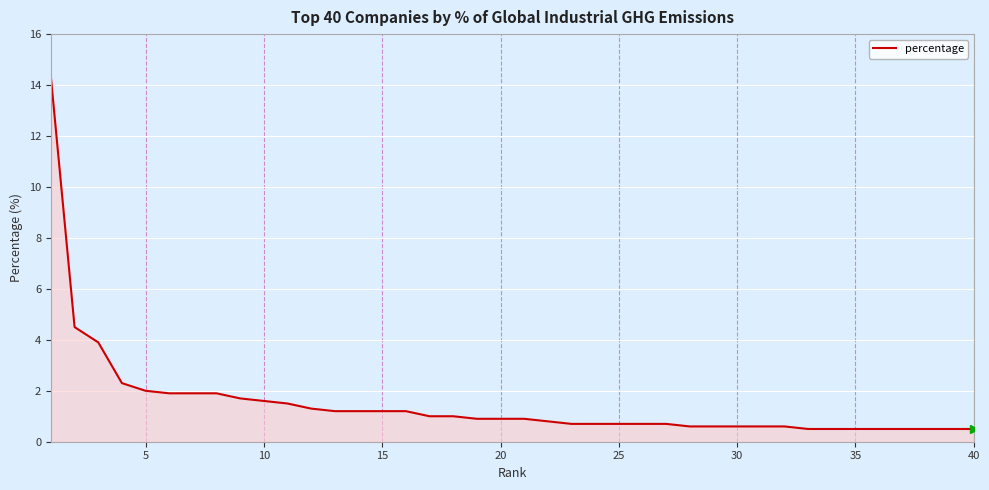

What is the smallest value displayed?

0.5